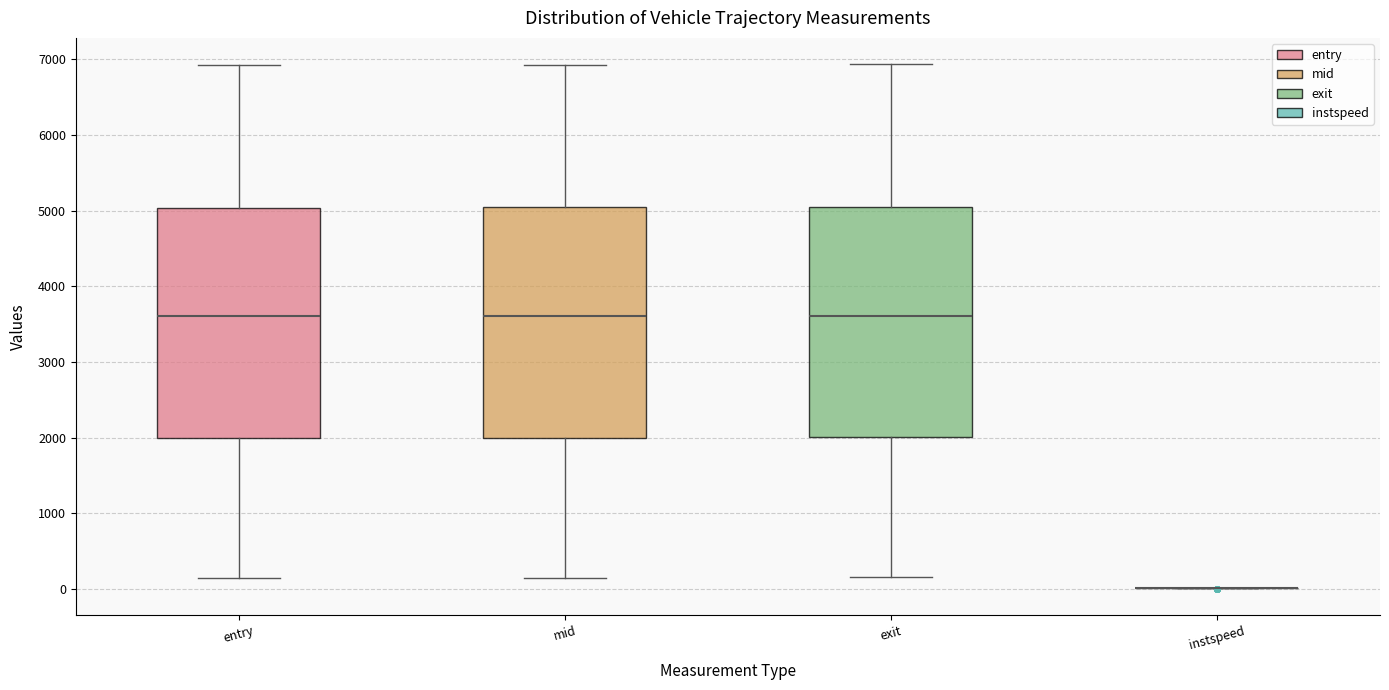

Where does the upper whisker of the box for exit end on the y-axis? The values are not printed on the chart, so give them approximately, as read against the axis.

6900